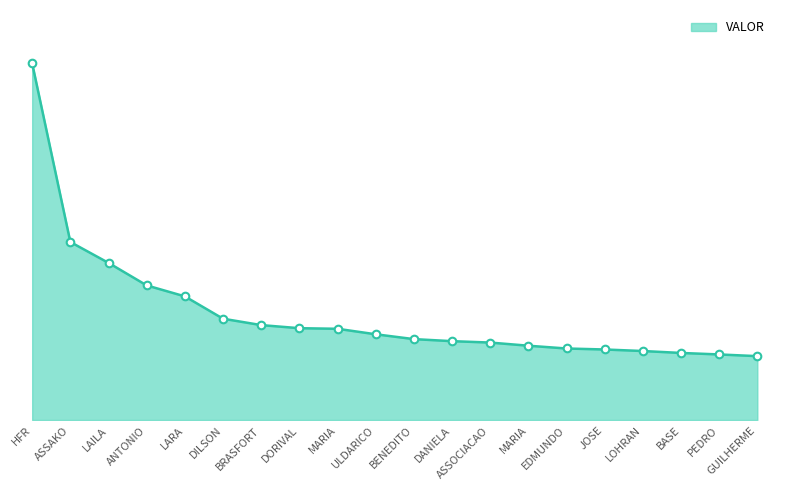

Which has a higher value, BRASFORT or LAILA?

LAILA